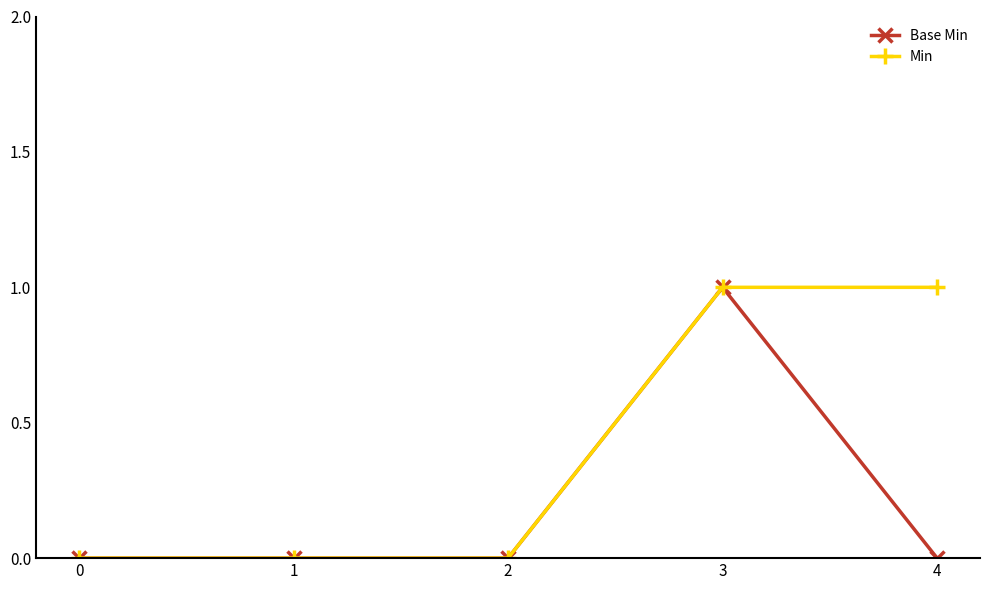

Which series has the largest total across all categories?

Min